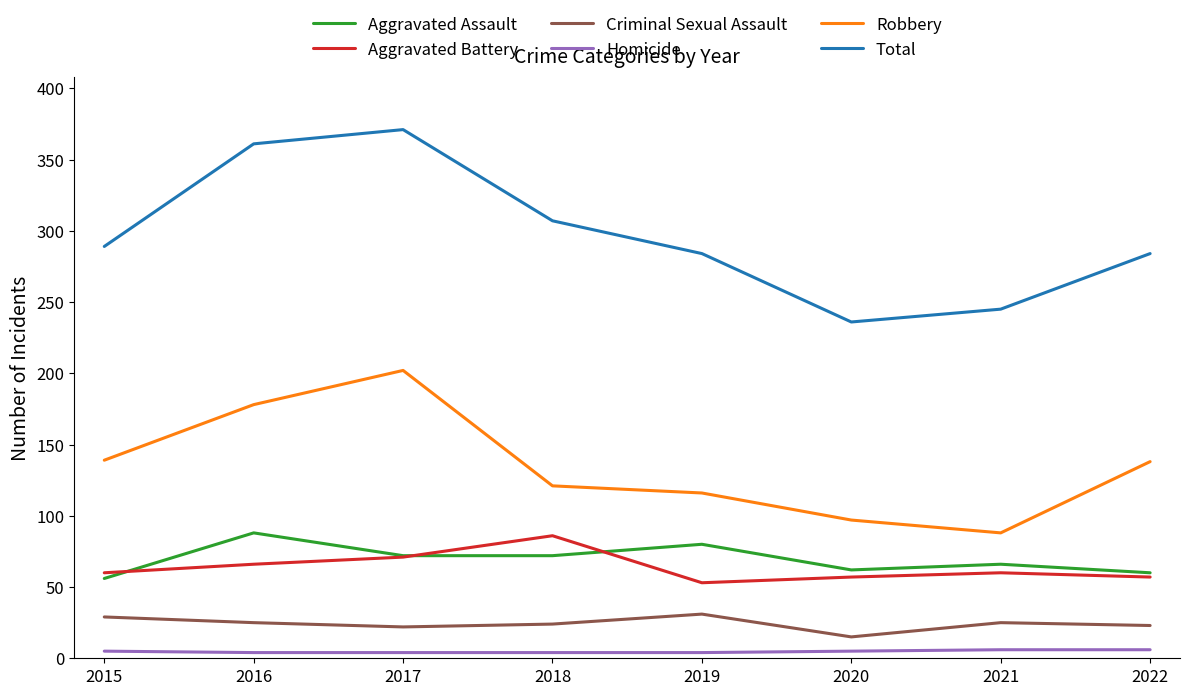

True or false: Criminal Sexual Assault and Aggravated Battery cross at least once.

False